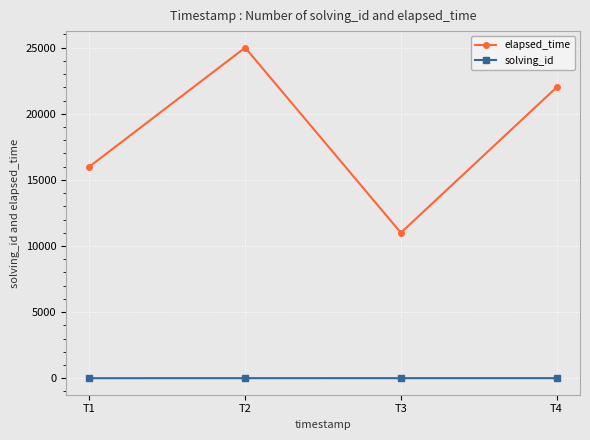

Where is elapsed_time nearest to the value 18000?

T1